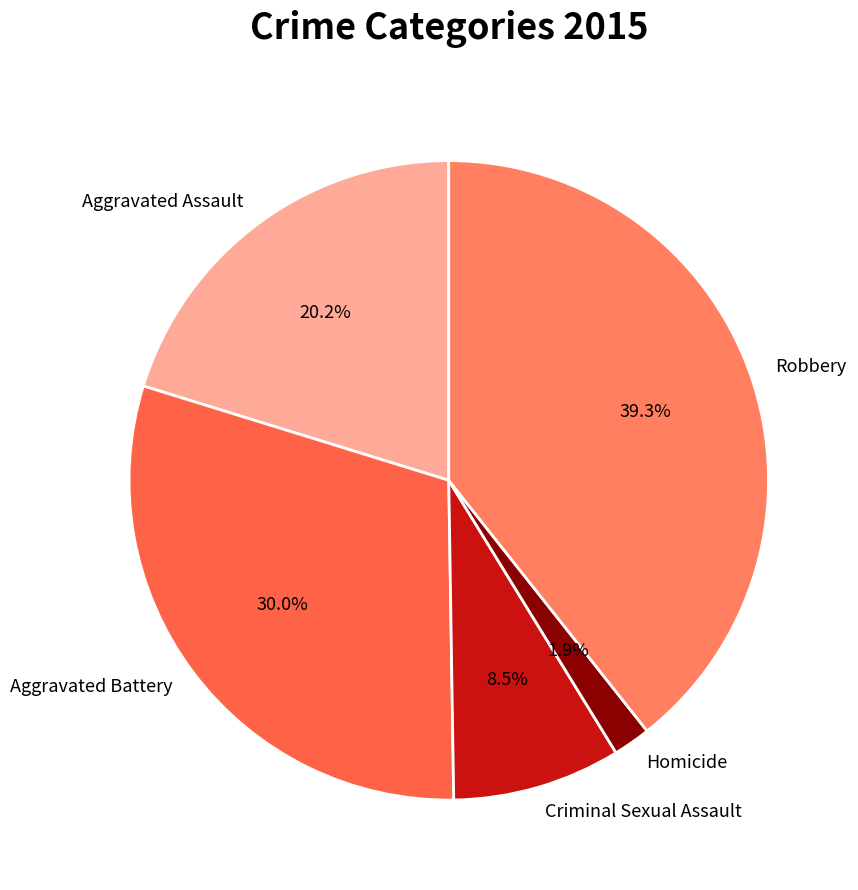

The Robbery slice represents 31% of the pie. True or false?

False